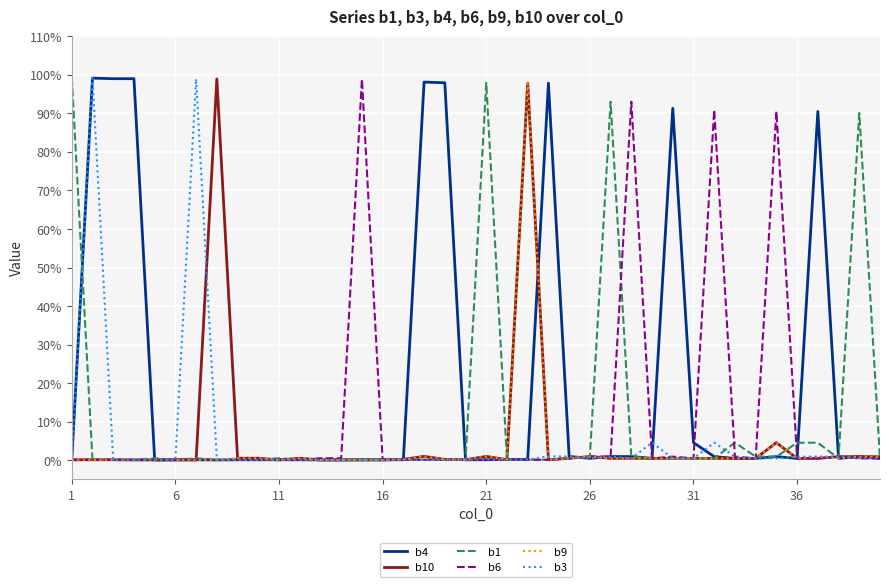

What is the difference between the maximum and minimum values in the b6 series?

1.0